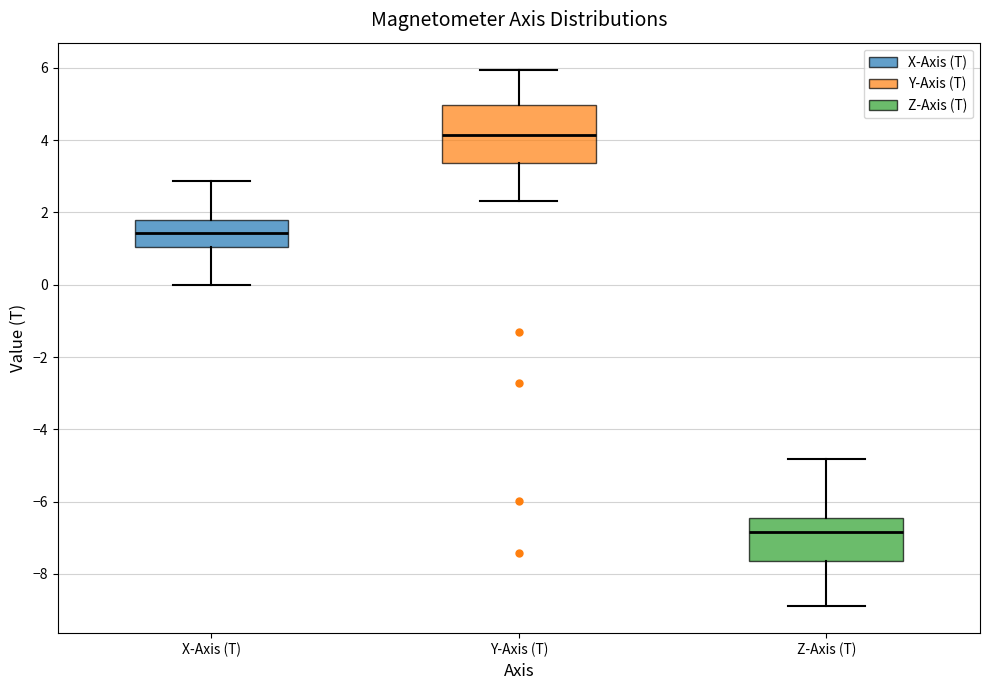

Where is the lower edge of the box for Y-Axis (T) on the y-axis? The values are not printed on the chart, so give them approximately, as read against the axis.

3.4